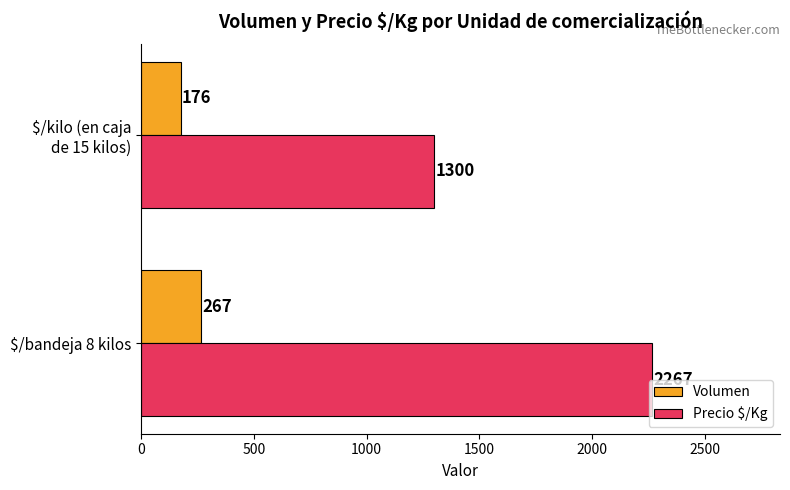

At how many categories does at least one series exceed 1126?

2